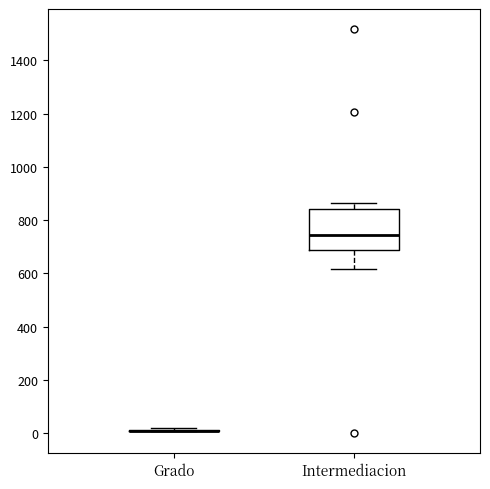

Reading left to right, read every box against the y-axis: the position of its median line, the range the box covers, and the ends of its whiskers. The values are not printed on the chart, so give them approximately, as read against the axis.

Grado: box collapsed to a line at 0, whiskers 0 to 20
Intermediacion: median 740, box 680 to 840, whiskers 620 to 860